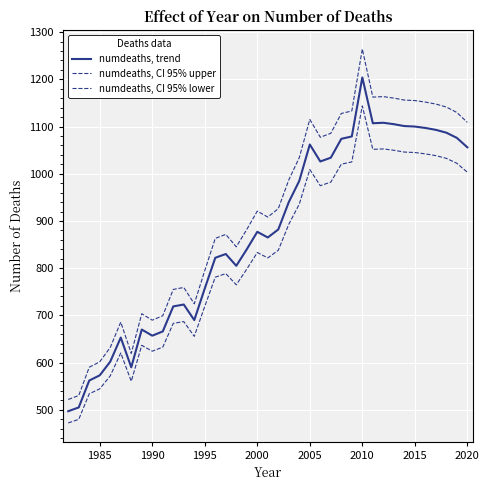

True or false: numdeaths, trend and numdeaths, CI 95% upper intersect in this chart.

False